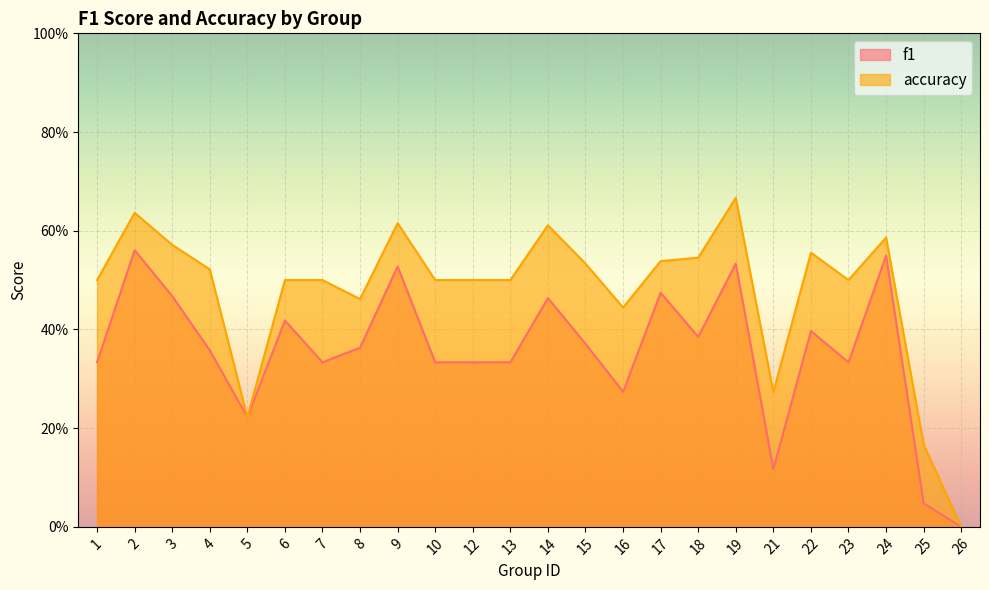

What is the difference between the maximum and minimum values in the accuracy series?

0.7